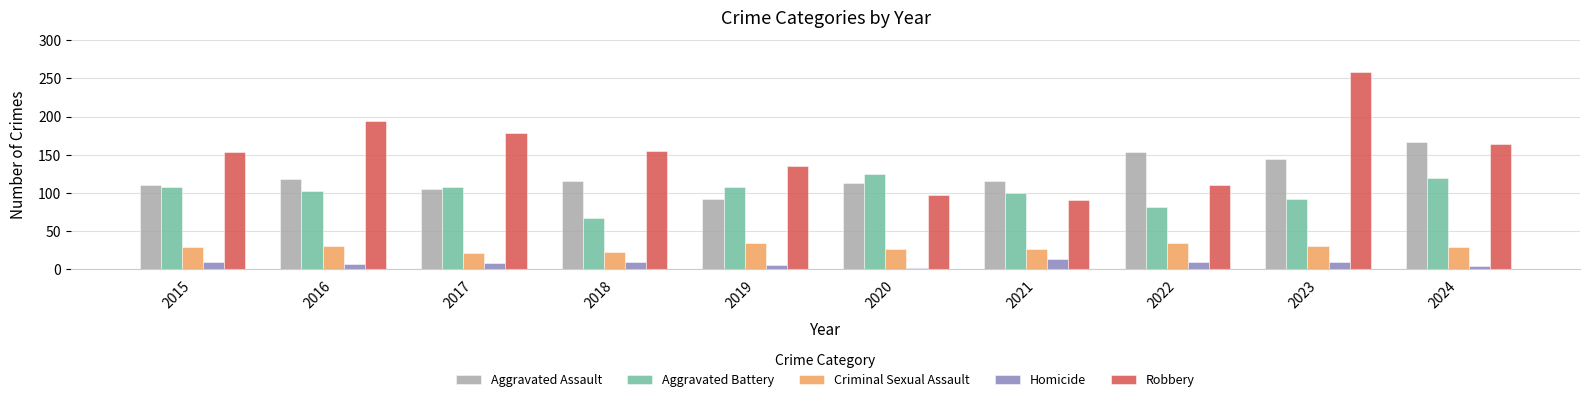

Does the chart contain any negative values?

No